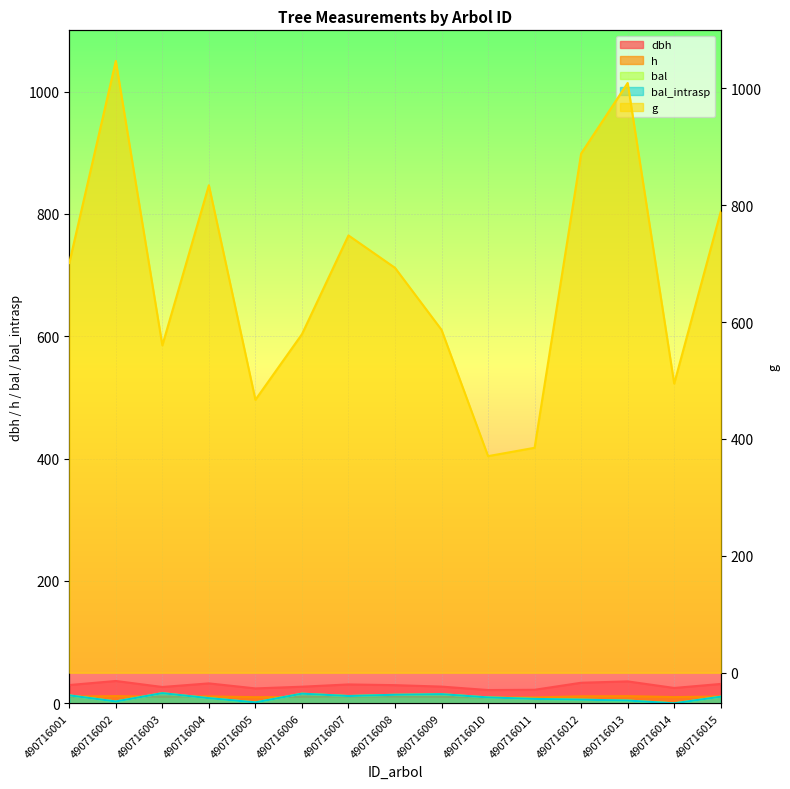

What is the value of the dbh point at the 4th from the left?

32.6